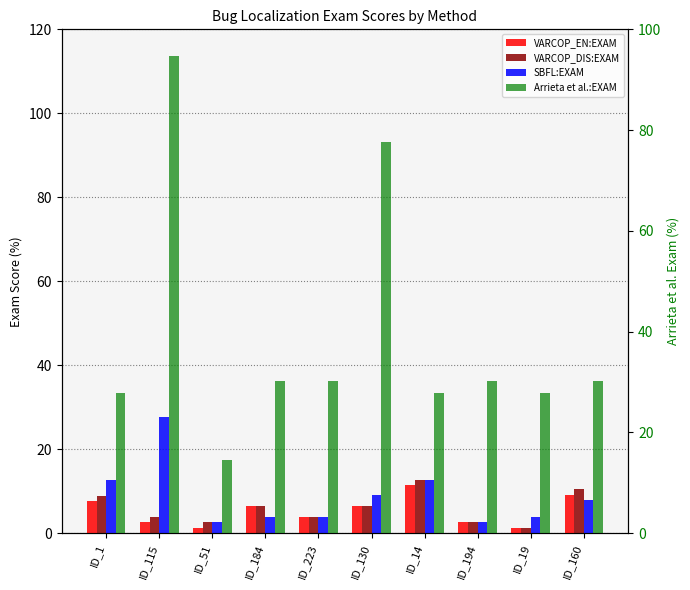

What is the difference between the maximum and minimum values in the VARCOP_ENABLE_BUGGY_PC_DETECTION:EXAM series?

10.1